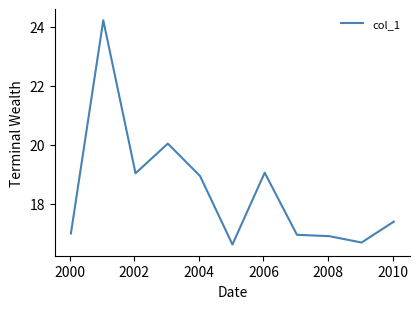

What is the difference between the maximum and minimum values?

7.6